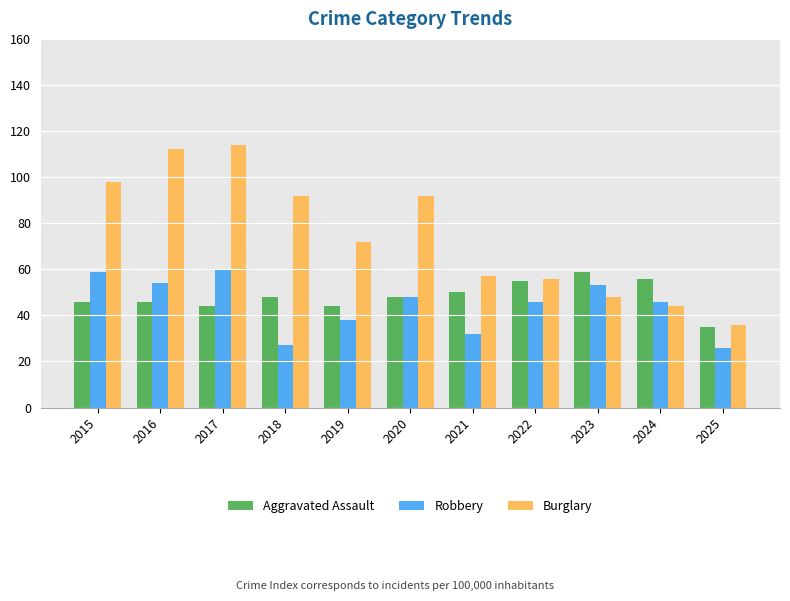

What is the spread (max minus min) of values at 2022?

10